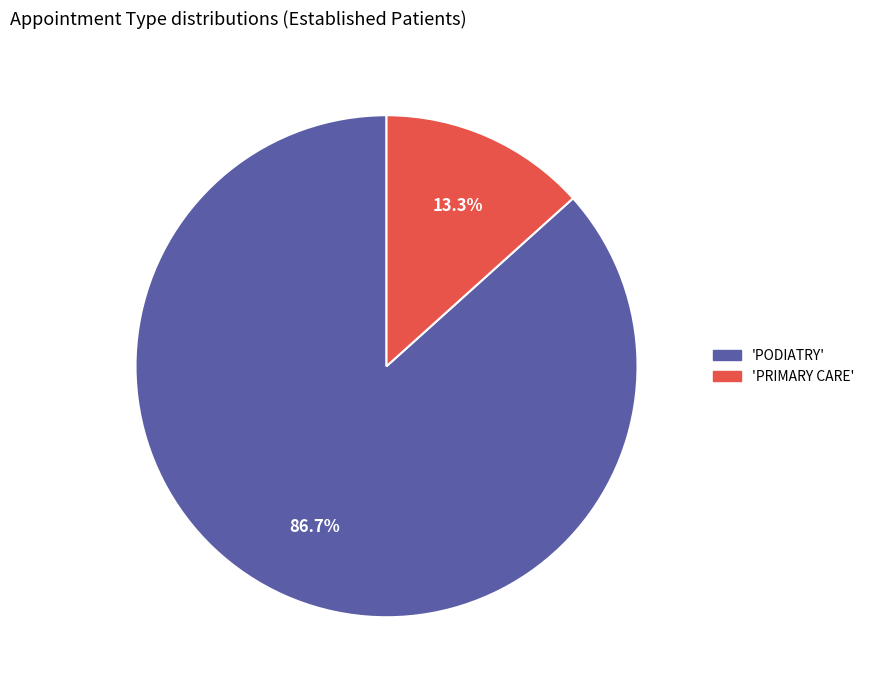

Is there any slice that represents more than half of the pie?

Yes